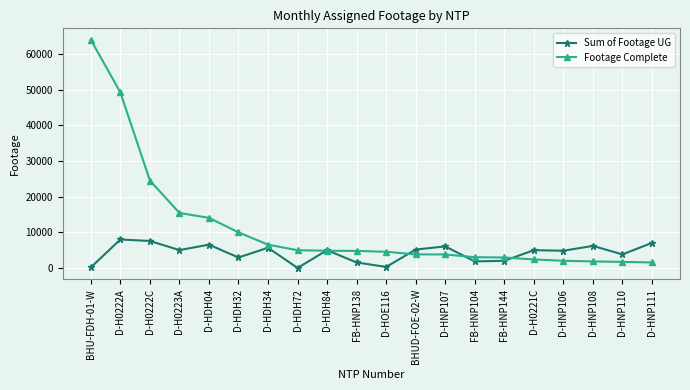

Which series has the largest range (max minus min)?

Footage Complete